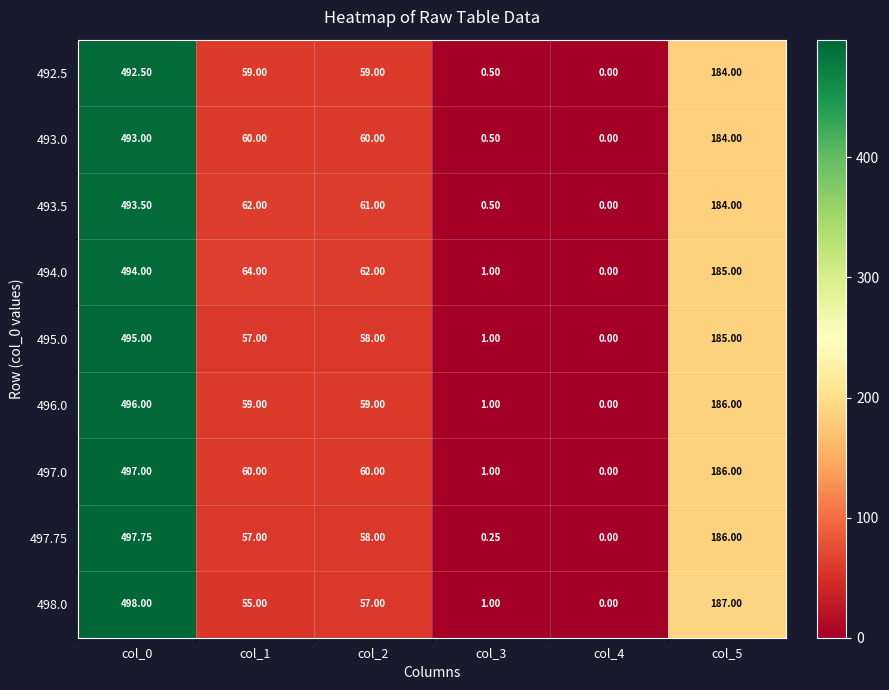

Is the value of 493.0 at col_3 greater than the value of 493.5 at col_0?

No